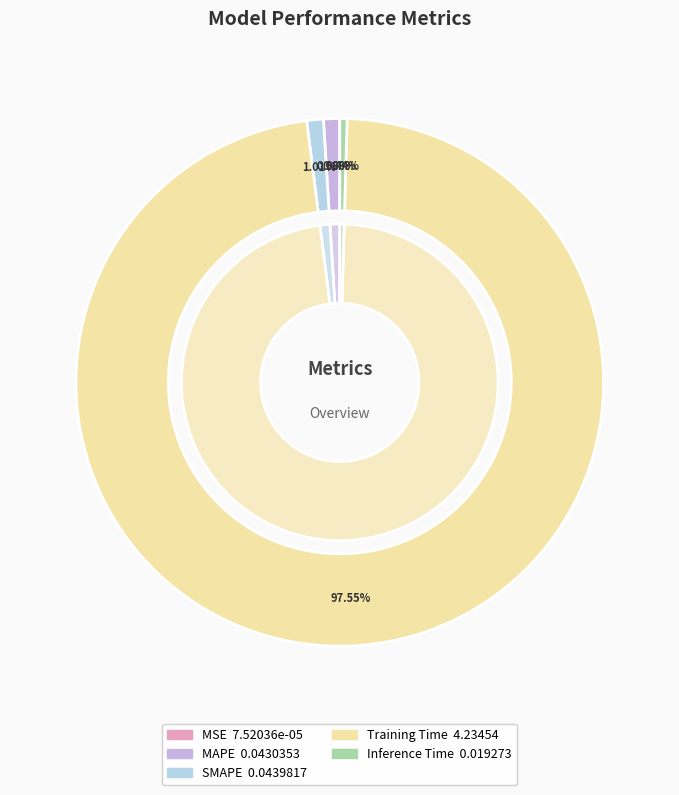

How many slices are in this pie chart?

5